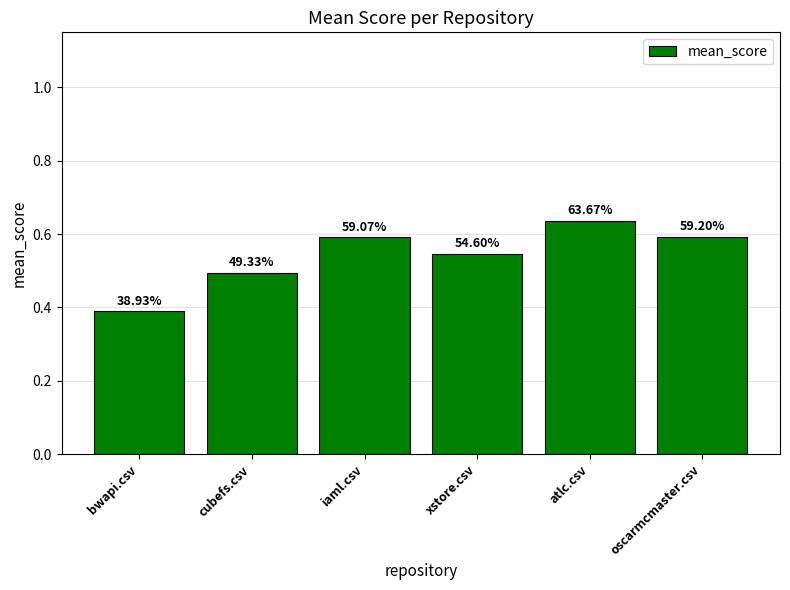

True or false: the data shows 0.5 at cubefs.csv.

True